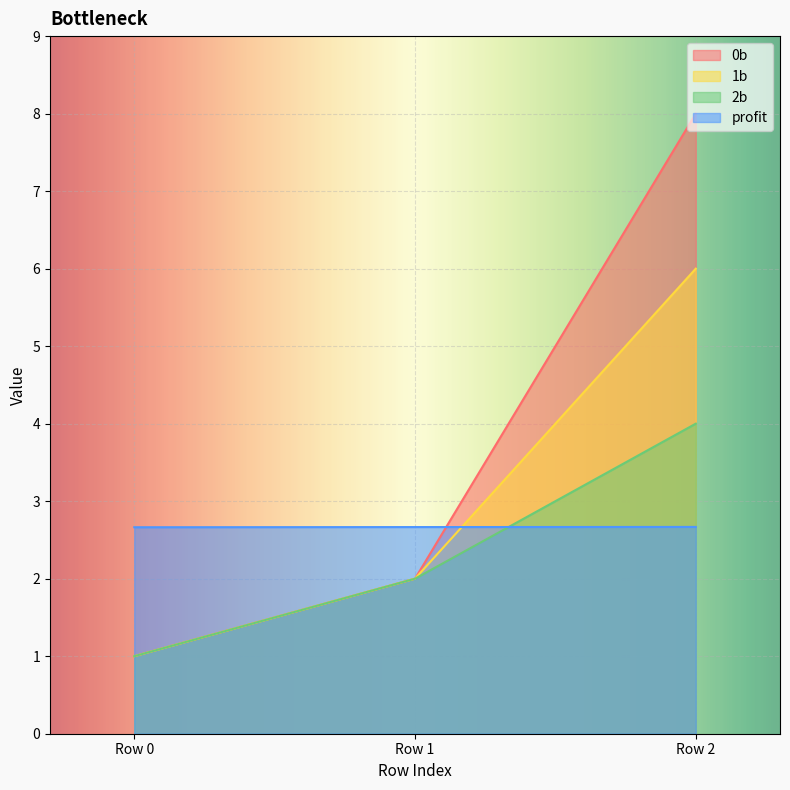

What is the sum of all 1b values?

9.0